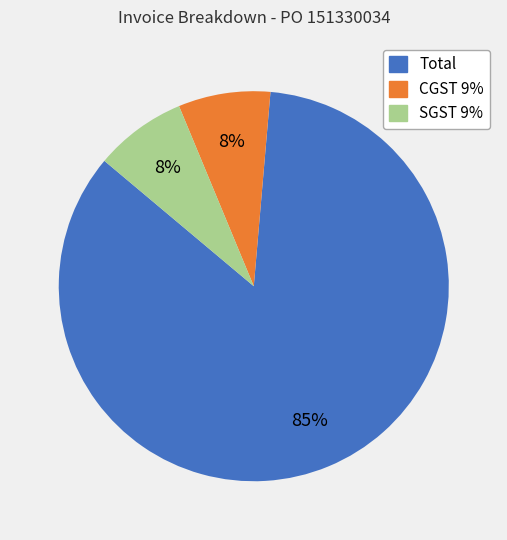

To the nearest percent, what portion does SGST 9% represent?

8%